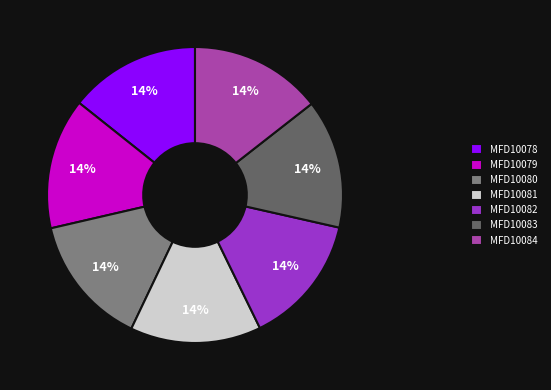

To the nearest percent, what portion does MFD10083 represent?

14%